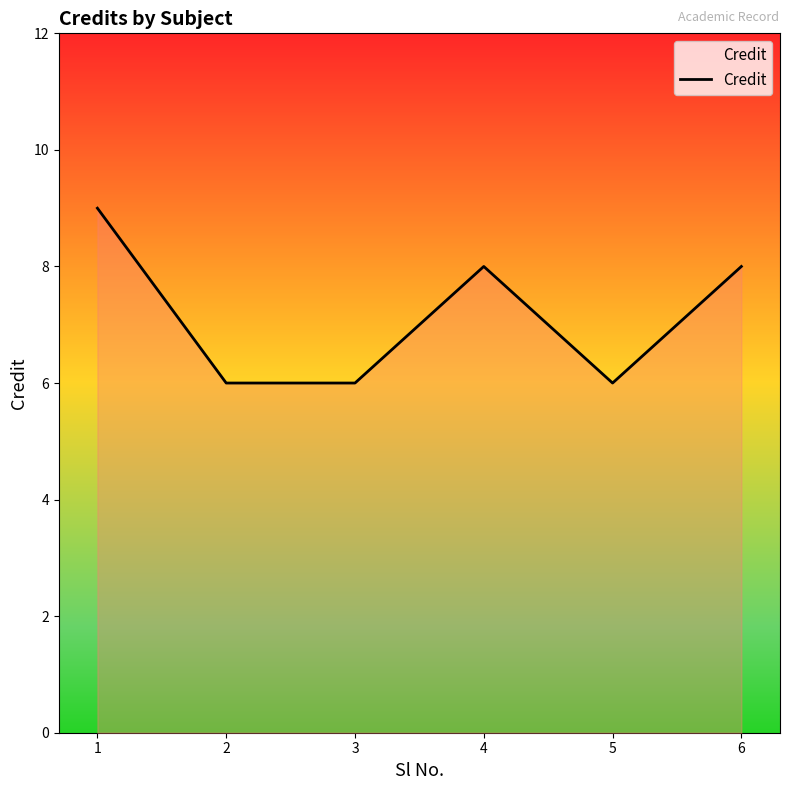

How many interior local peaks (higher than both neighbors) does the data have?

1